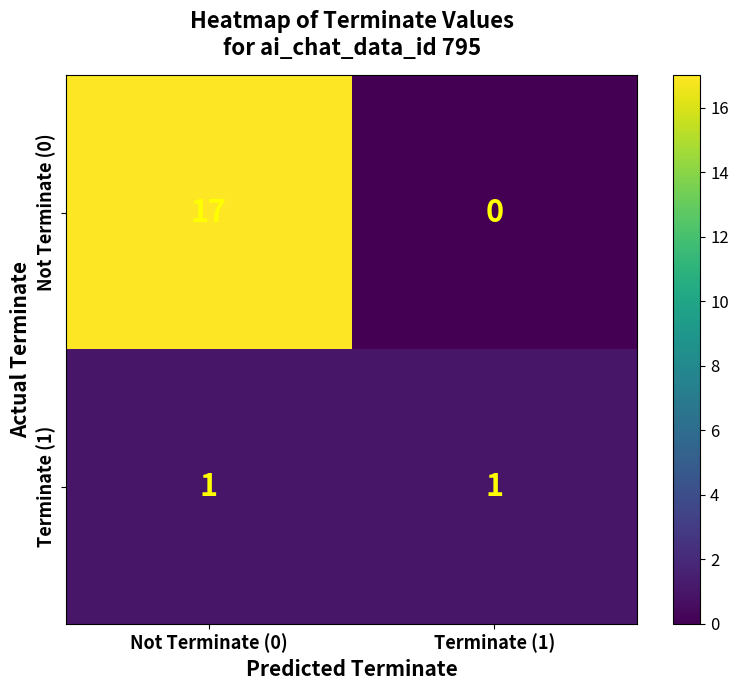

How many values in the Not Terminate (0) series are below 17?

1